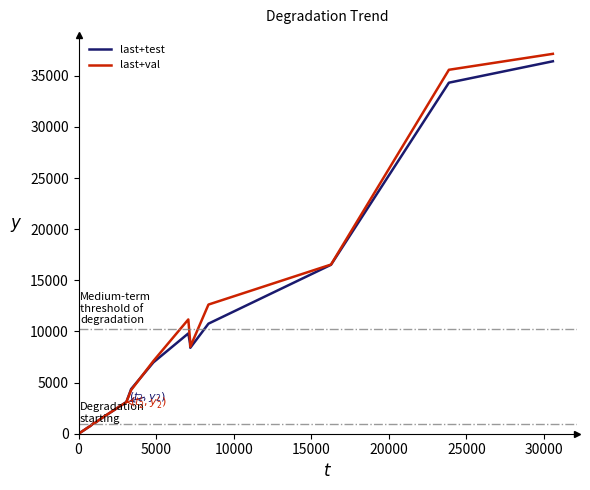

What is the highest value of the last+test series?

36416.1